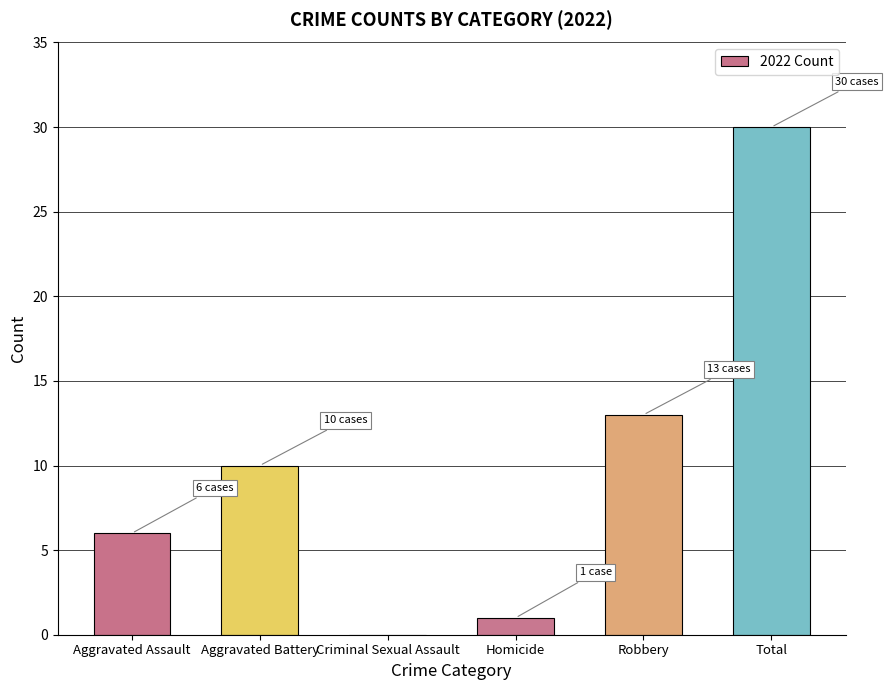

How many positive values are there?

5